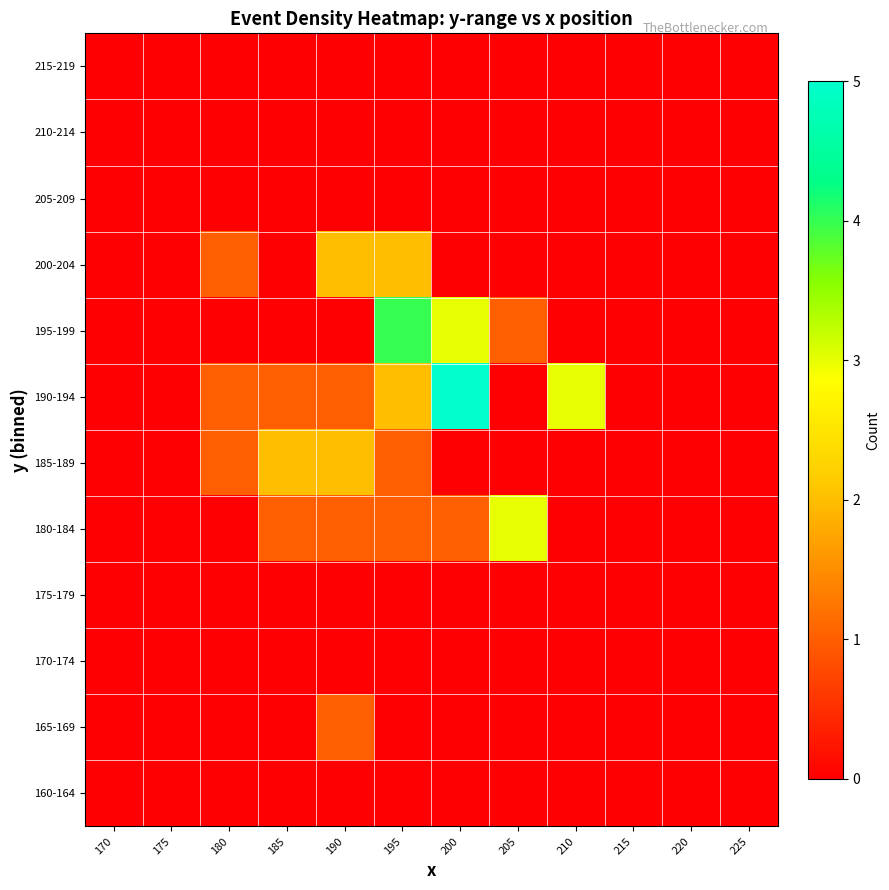

Reading left to right, list all the values displayed in this chart.

160-164: 170=0	175=0	180=0	185=0	190=0	195=0	200=0	205=0	210=0	215=0	220=0	225=0
165-169: 170=0	175=0	180=0	185=0	190=1	195=0	200=0	205=0	210=0	215=0	220=0	225=0
170-174: 170=0	175=0	180=0	185=0	190=0	195=0	200=0	205=0	210=0	215=0	220=0	225=0
175-179: 170=0	175=0	180=0	185=0	190=0	195=0	200=0	205=0	210=0	215=0	220=0	225=0
180-184: 170=0	175=0	180=0	185=1	190=1	195=1	200=1	205=3	210=0	215=0	220=0	225=0
185-189: 170=0	175=0	180=1	185=2	190=2	195=1	200=0	205=0	210=0	215=0	220=0	225=0
190-194: 170=0	175=0	180=1	185=1	190=1	195=2	200=5	205=0	210=3	215=0	220=0	225=0
195-199: 170=0	175=0	180=0	185=0	190=0	195=4	200=3	205=1	210=0	215=0	220=0	225=0
200-204: 170=0	175=0	180=1	185=0	190=2	195=2	200=0	205=0	210=0	215=0	220=0	225=0
205-209: 170=0	175=0	180=0	185=0	190=0	195=0	200=0	205=0	210=0	215=0	220=0	225=0
210-214: 170=0	175=0	180=0	185=0	190=0	195=0	200=0	205=0	210=0	215=0	220=0	225=0
215-219: 170=0	175=0	180=0	185=0	190=0	195=0	200=0	205=0	210=0	215=0	220=0	225=0